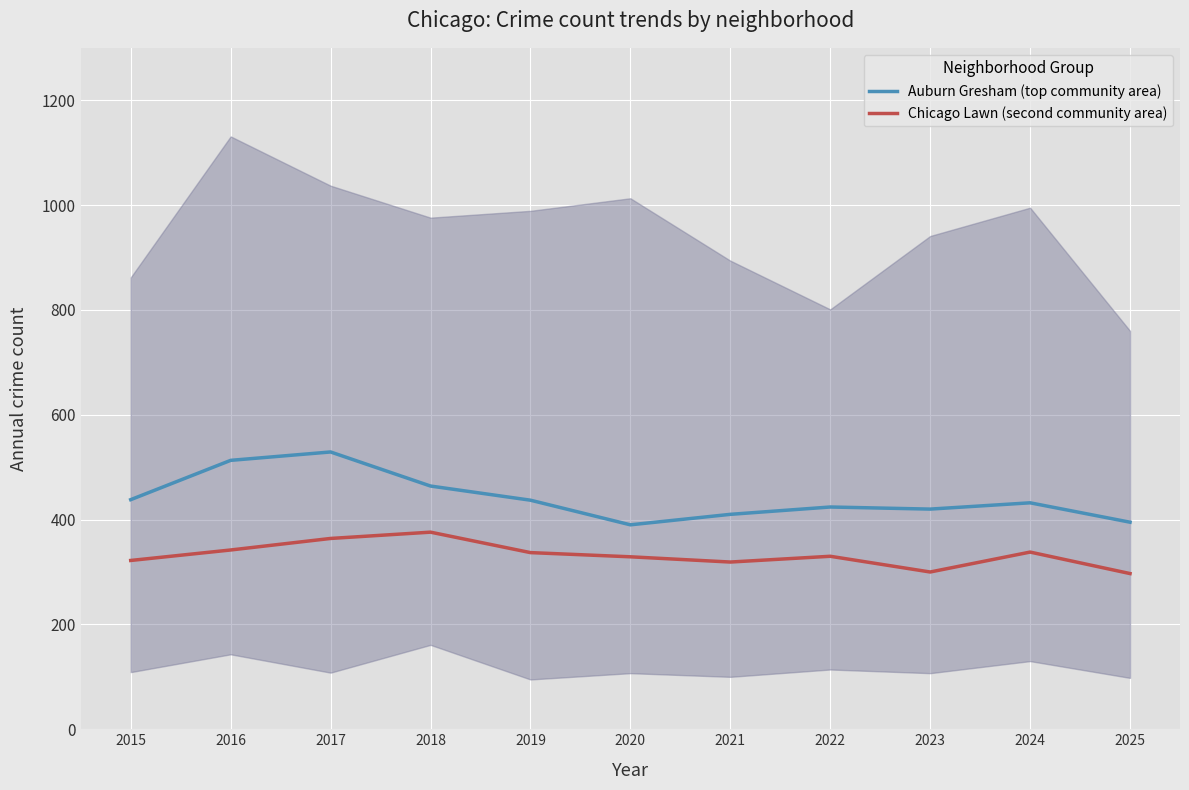

What is the highest value of the Chicago Lawn (second community area) series?

376